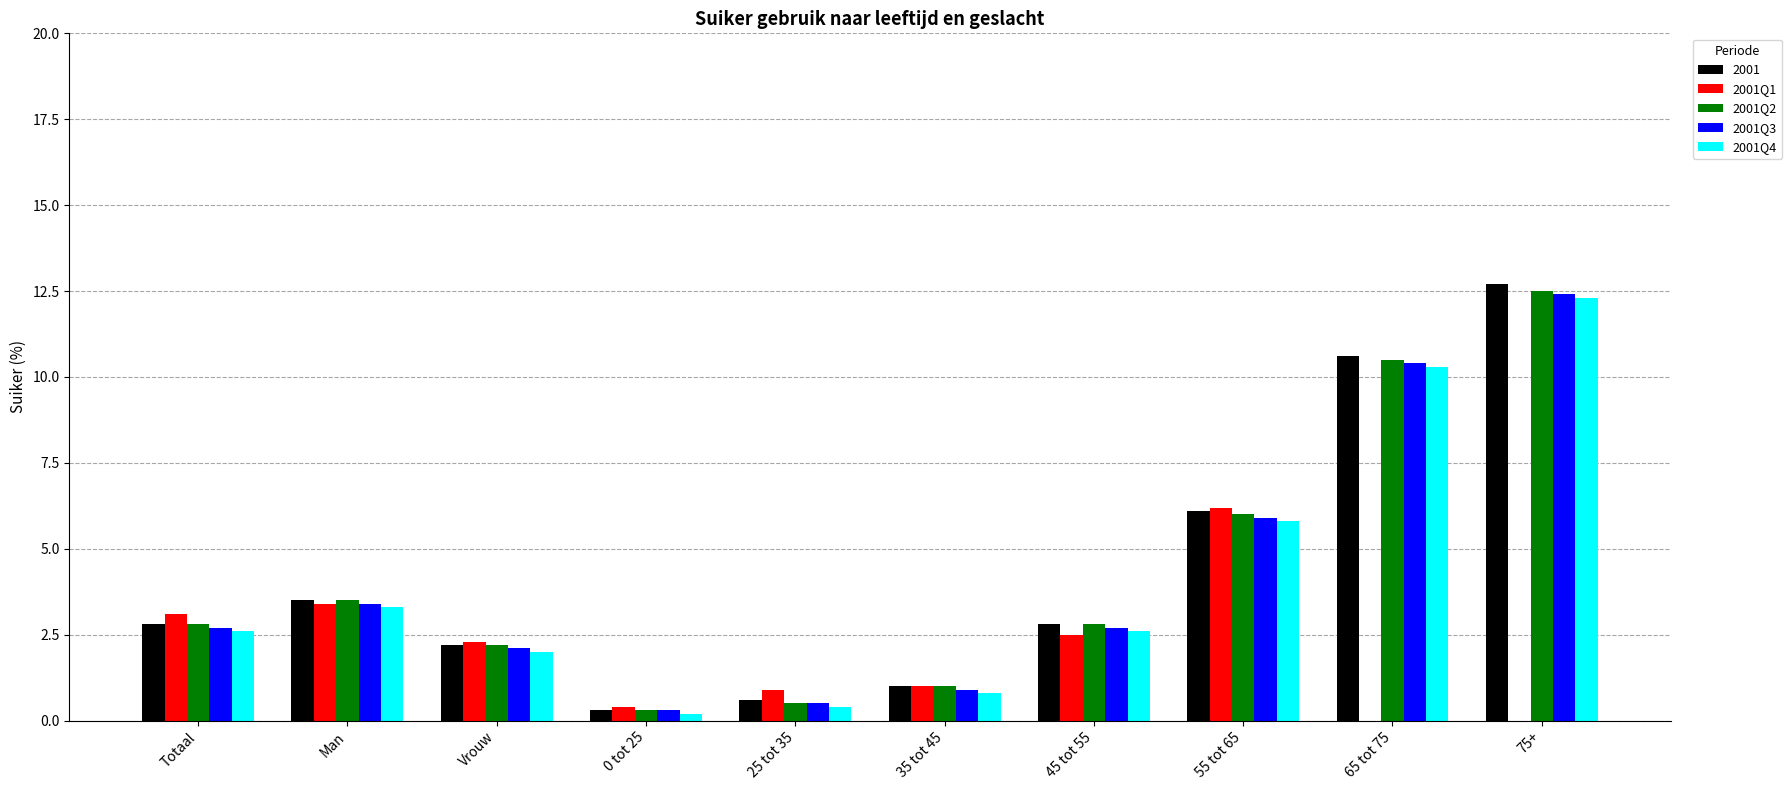

How many groups of bars are there?

10